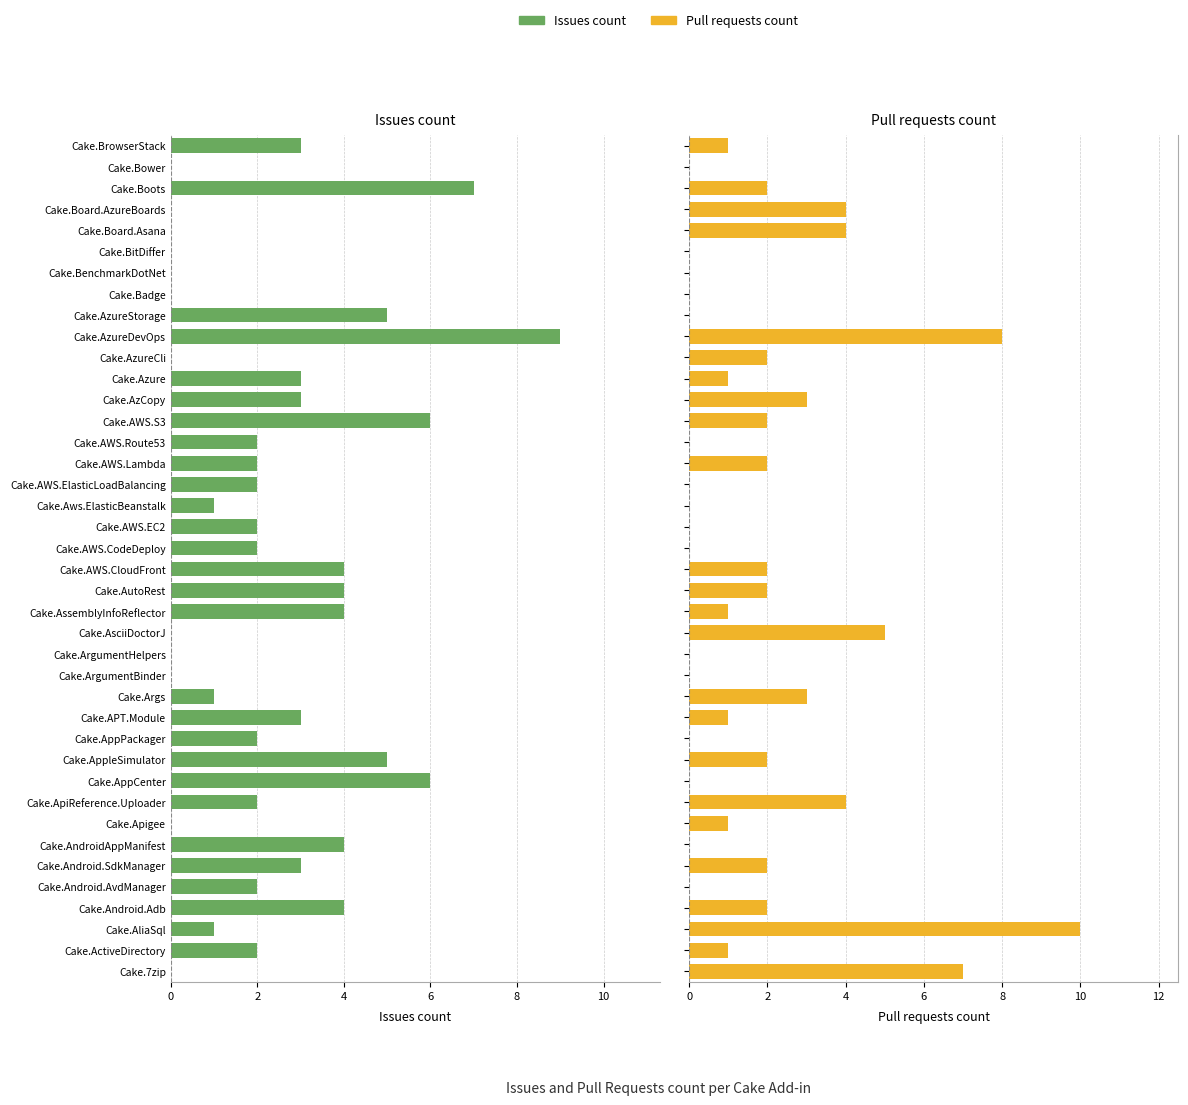

Which series has the widest spread of values?

Pull requests count